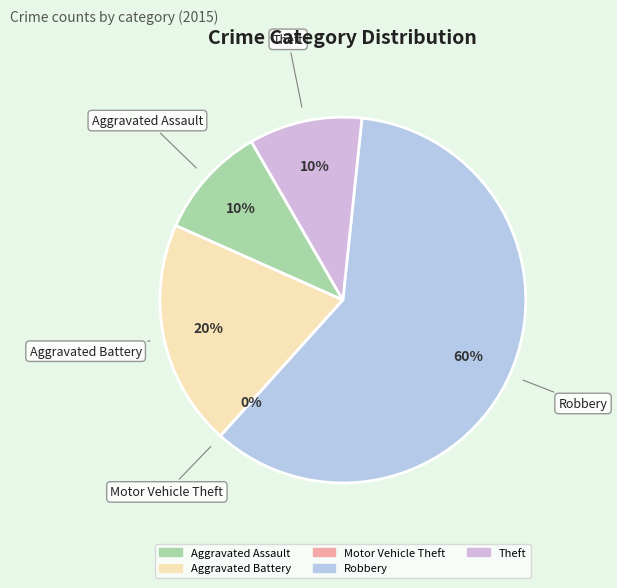

Which has a higher value, Aggravated Assault or Theft?

Aggravated Assault